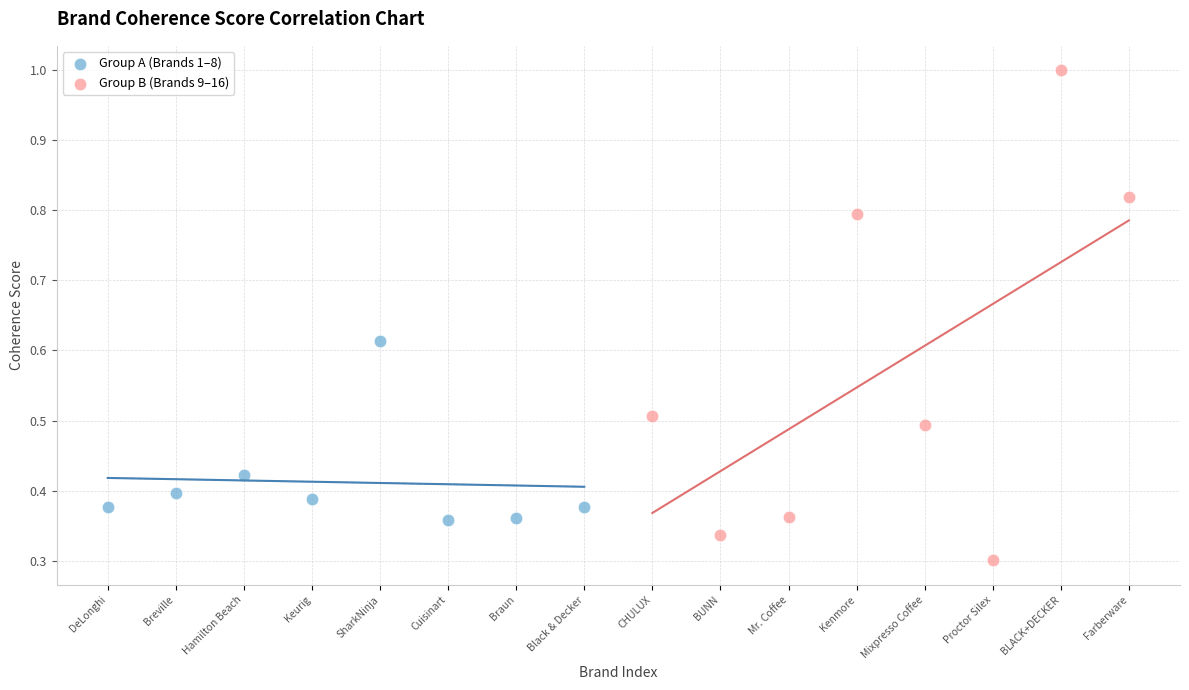

Which series reaches the minimum Y coordinate?

Group B (Brands 9–16)